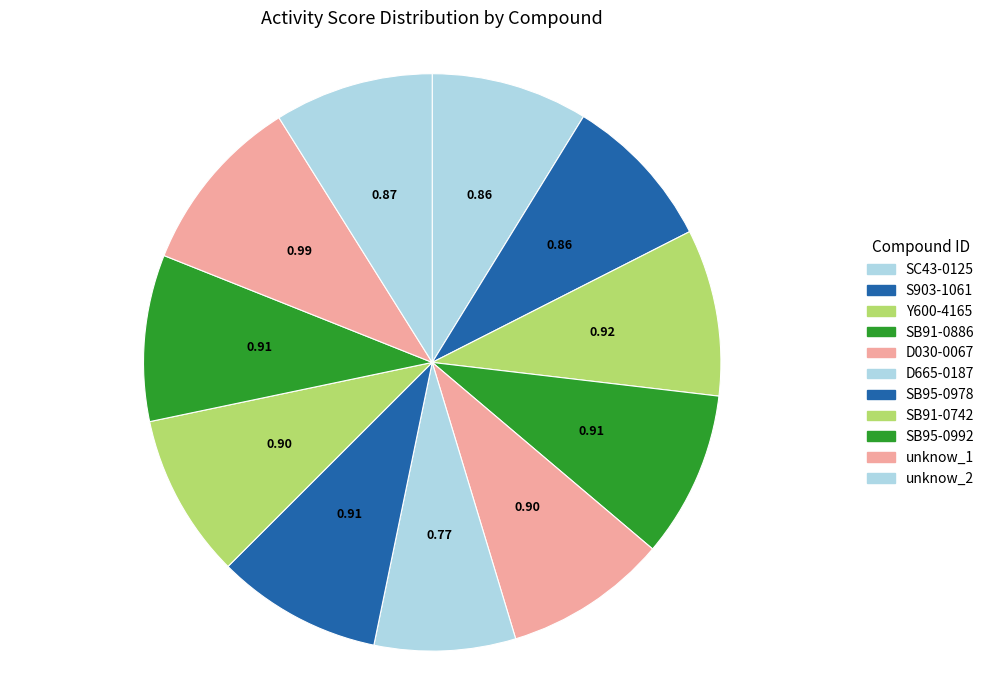

Rank the categories by value from highest to lowest.

unknow_1, Y600-4165, SB95-0992, SB91-0886, SB95-0978, SB91-0742, D030-0067, unknow_2, SC43-0125, S903-1061, D665-0187